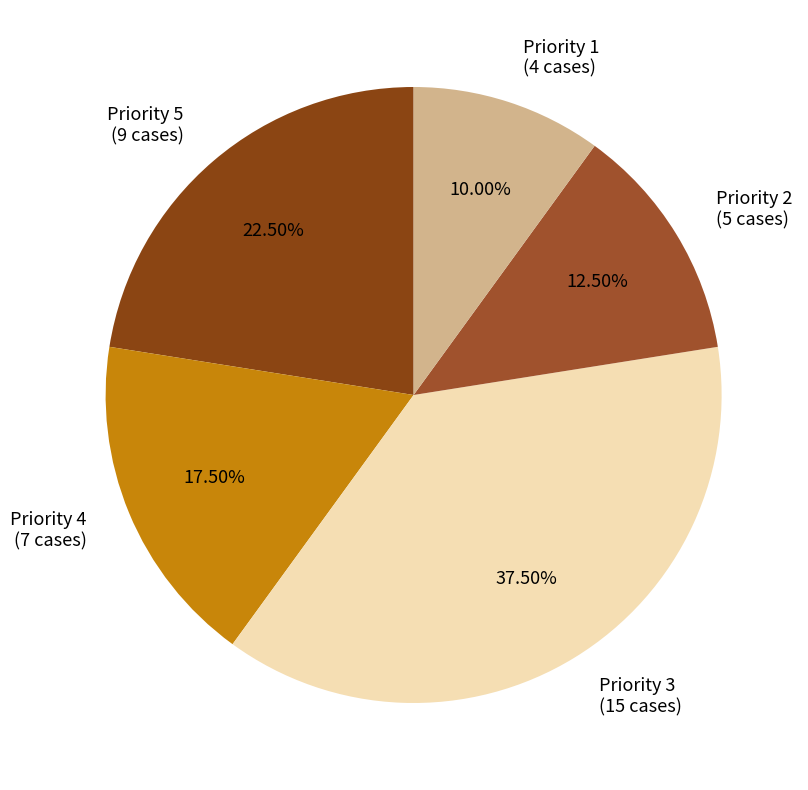

Which slice is the smallest?

Priority 1 (4 cases)